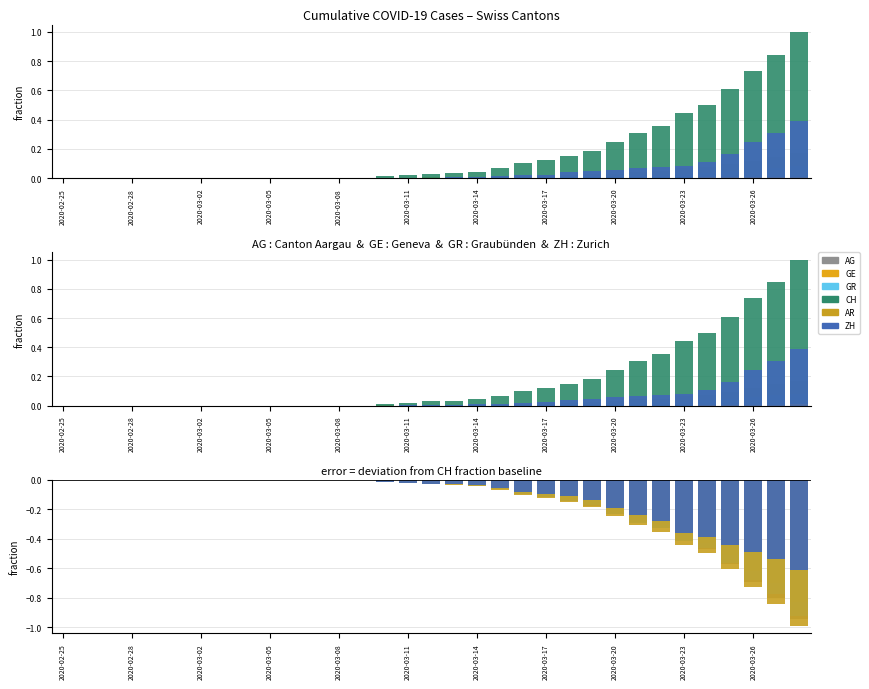

What is the difference between the AR values at 2020-03-17 and 2020-03-02?

0.1